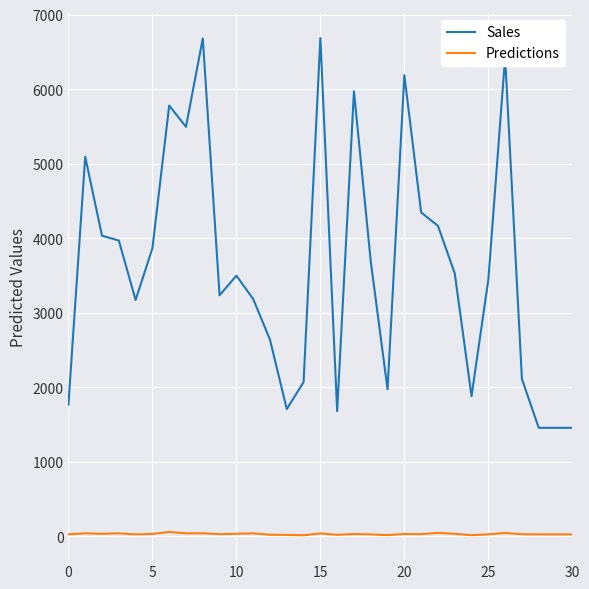

List the series in order of their overall mean, highest first.

Sales, Predictions